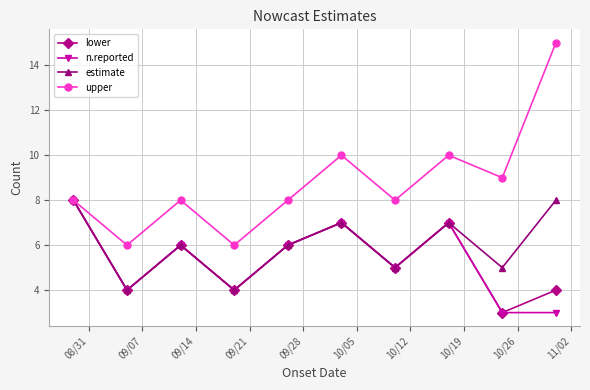

Which series has the largest total across all categories?

upper